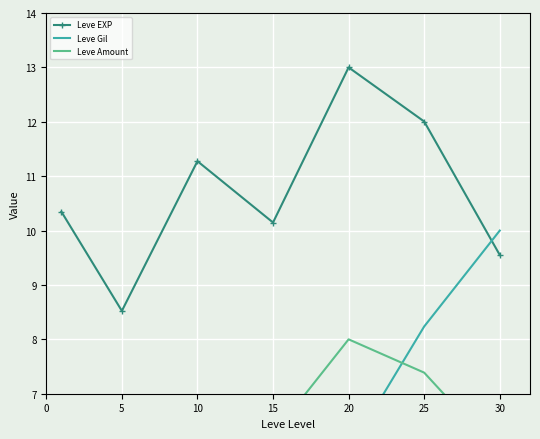

Where is the first local minimum for Leve Amount?

5